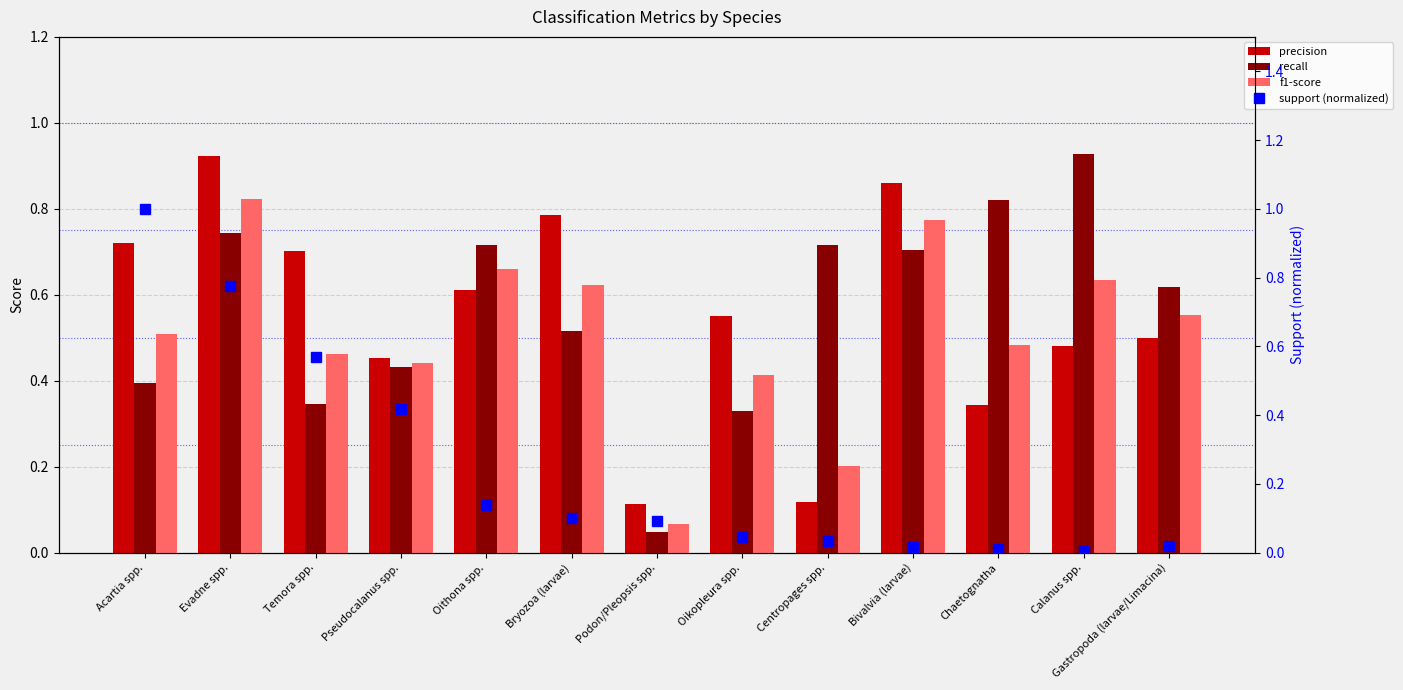

What is the label of the 13th bar from the left?

Gastropoda (larvae/Limacina)